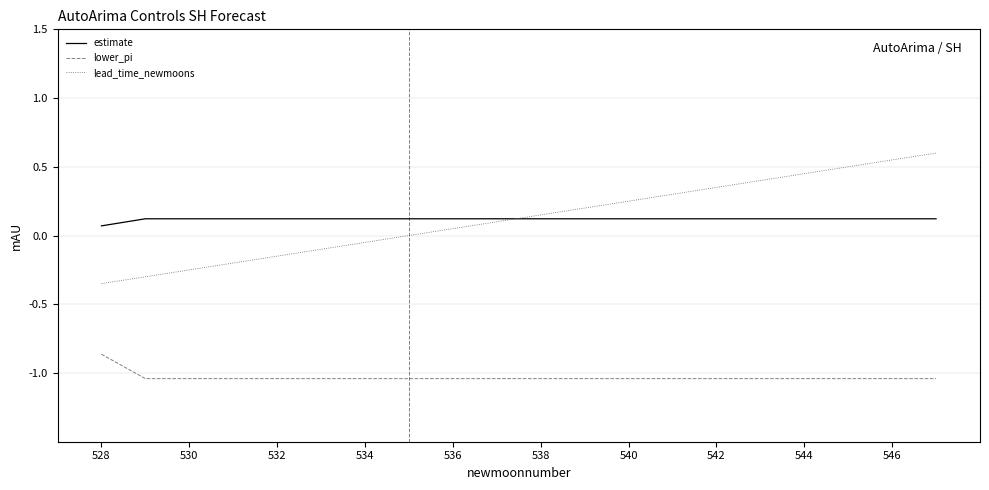

List the series in order of their peak value, highest first.

lead_time_newmoons, estimate, lower_pi